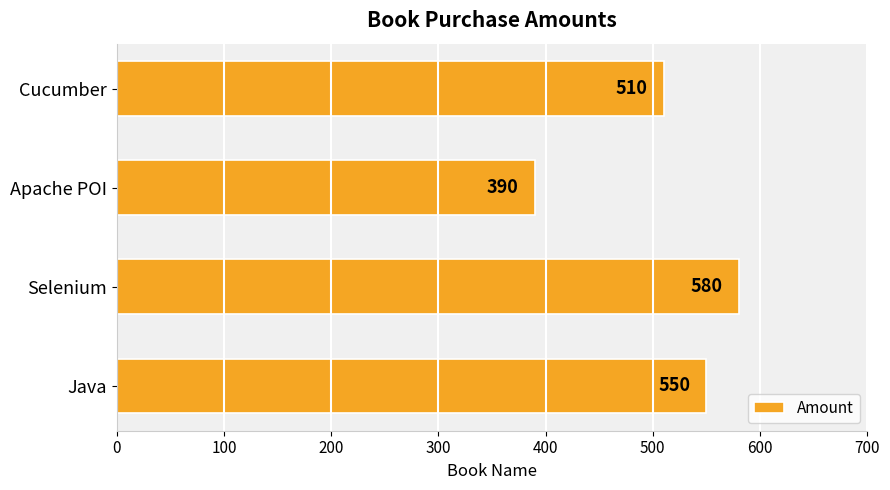

What is the maximum value shown in the chart?

580